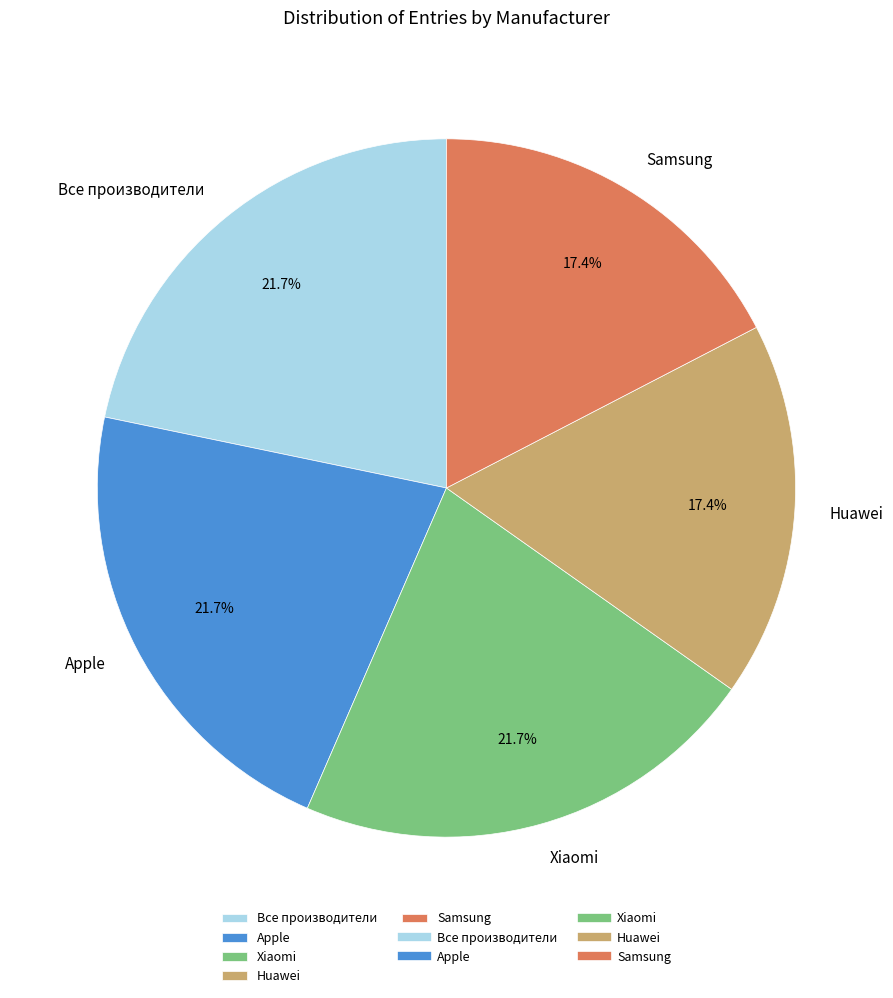

Count the number of slices in the pie.

5